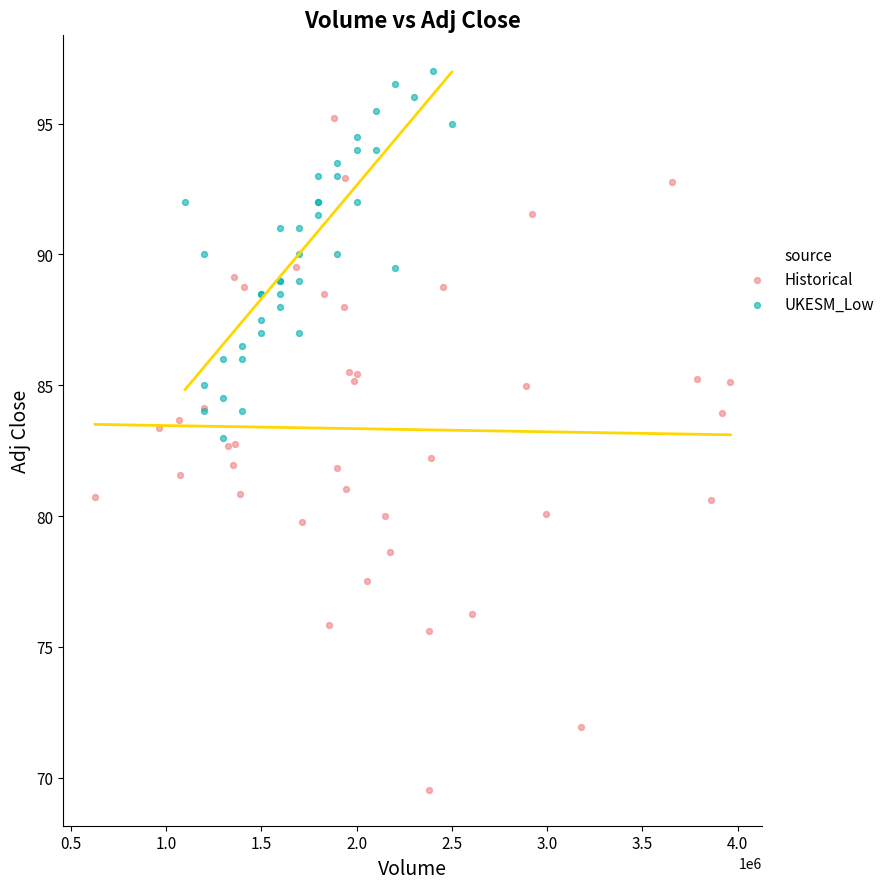

Which series has the largest Y range (max minus min)?

Historical